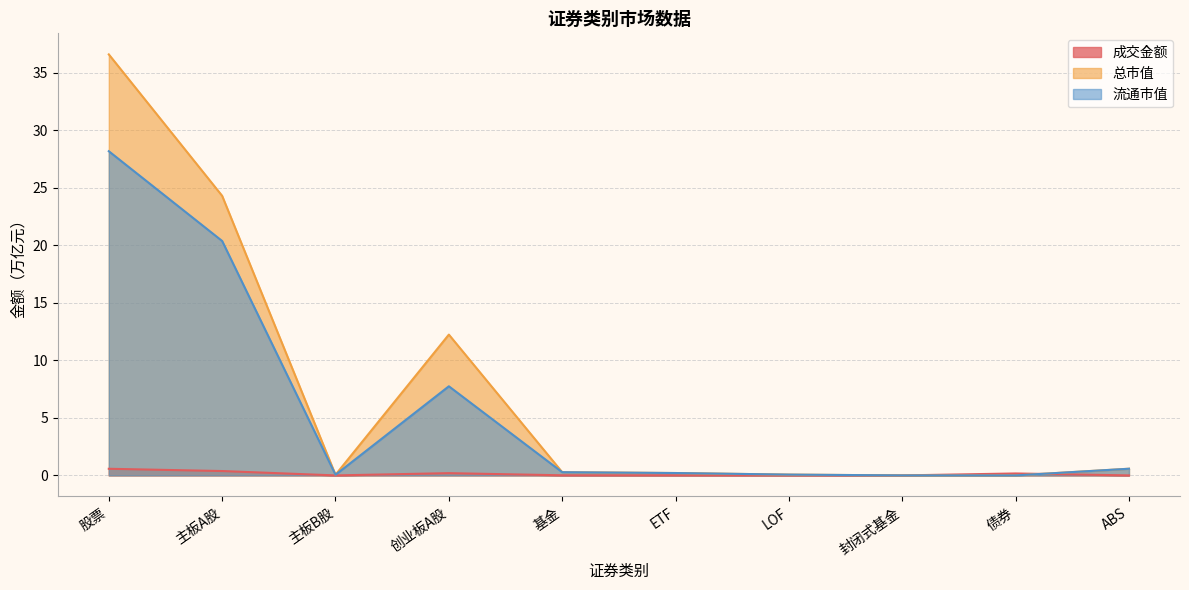

Rank the series at 股票 from lowest to highest value.

成交金额, 流通市值, 总市值